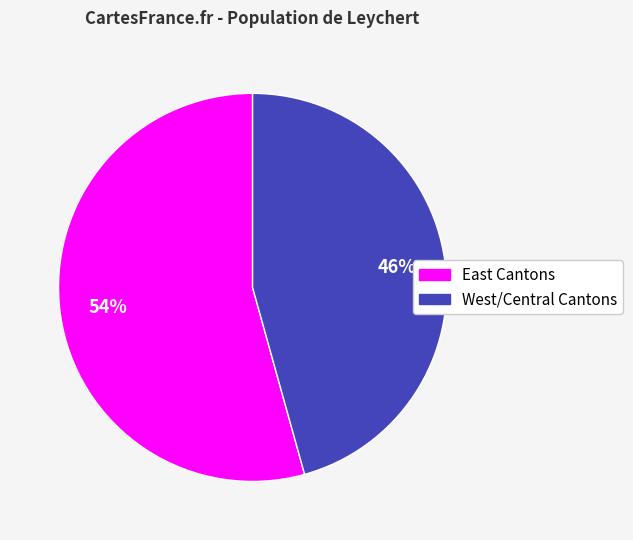

How many segments does this pie chart have?

2